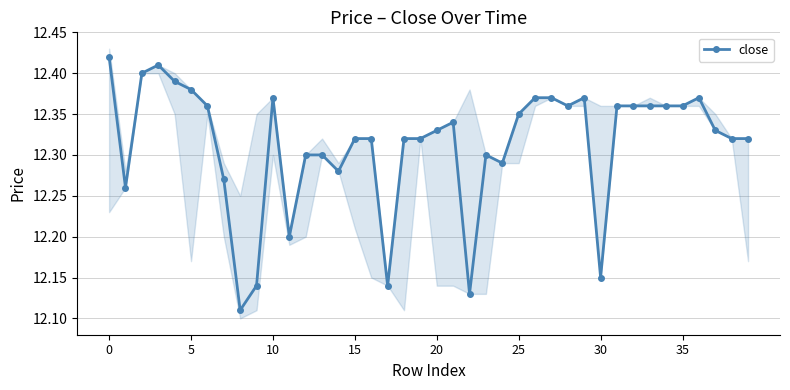

Reading left to right, extract all data points from this chart.

12.4	12.3	12.4	12.4	12.4	12.4	12.4	12.3	12.1	12.1	12.4	12.2	12.3	12.3	12.3	12.3	12.3	12.1	12.3	12.3	12.3	12.3	12.1	12.3	12.3	12.3	12.4	12.4	12.4	12.4	12.2	12.4	12.4	12.4	12.4	12.4	12.4	12.3	12.3	12.3